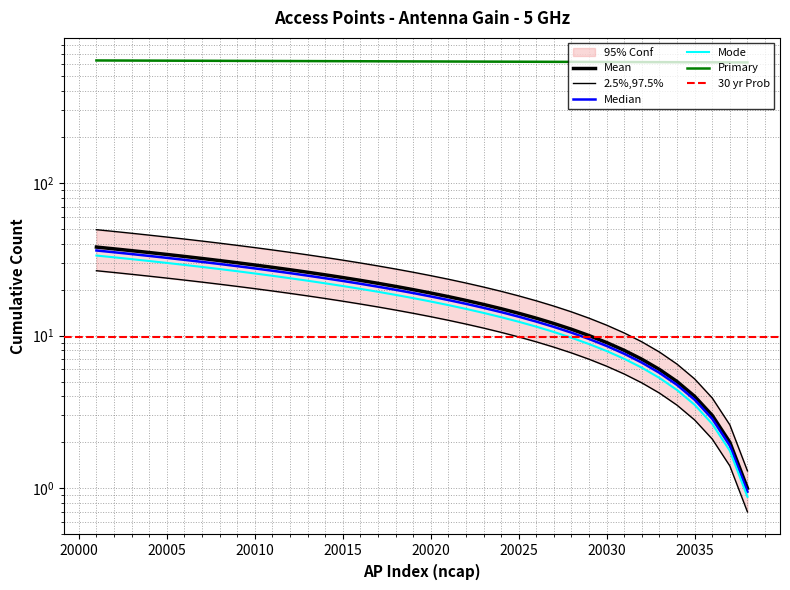

Reading left to right, extract all data points from this chart.

20001=38	20002=37	20003=36	20004=35	20005=34	20006=33	20007=32	20008=31	20009=30	20010=29	20011=28	20012=27	20013=26	20014=25	20015=24	20016=23	20017=22	20018=21	20019=20	20020=19	20021=18	20022=17	20023=16	20024=15	20025=14	20026=13	20027=12	20028=11	20029=10	20030=9	20031=8	20032=7	20033=6	20034=5	20035=4	20036=3	20037=2	20038=1